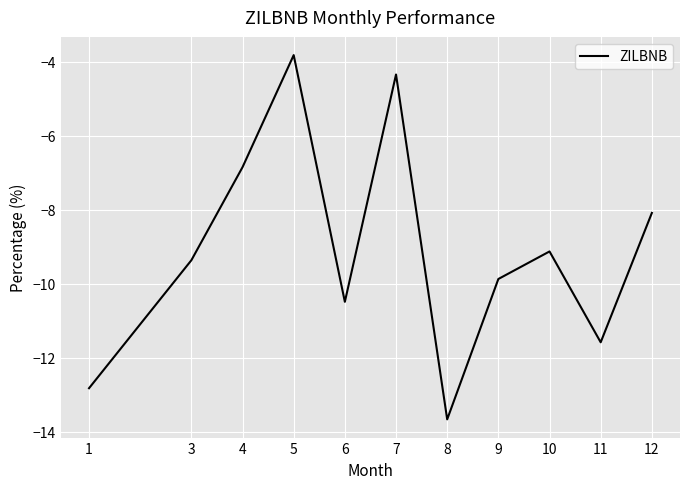

Between 7 and 9, which is larger?

7